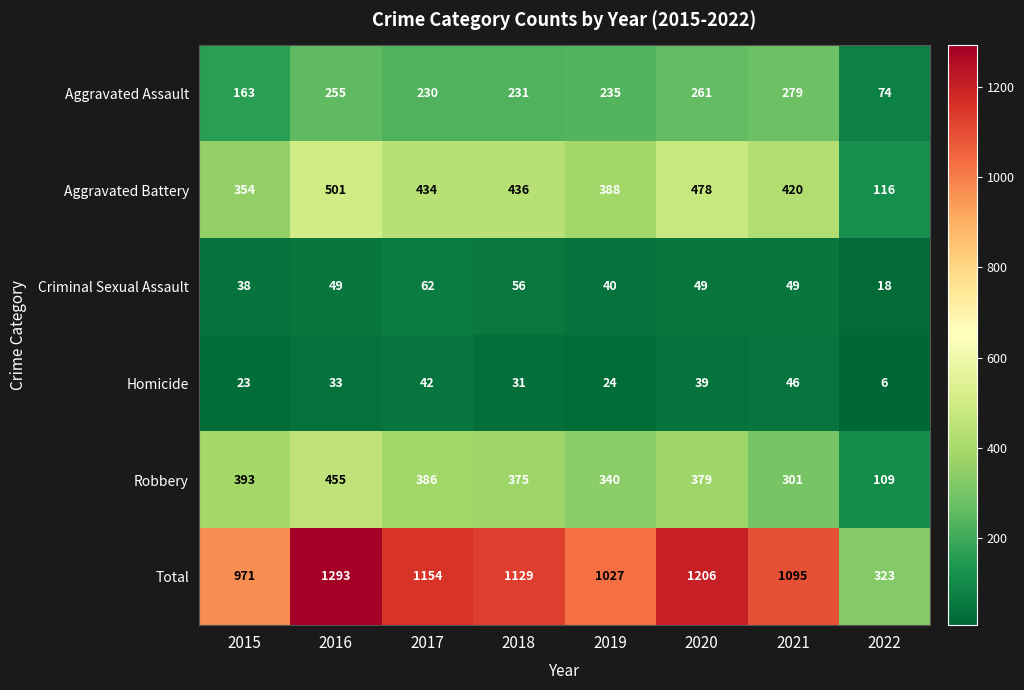

What is the difference between the maximum and second lowest values in the Criminal Sexual Assault series?

24